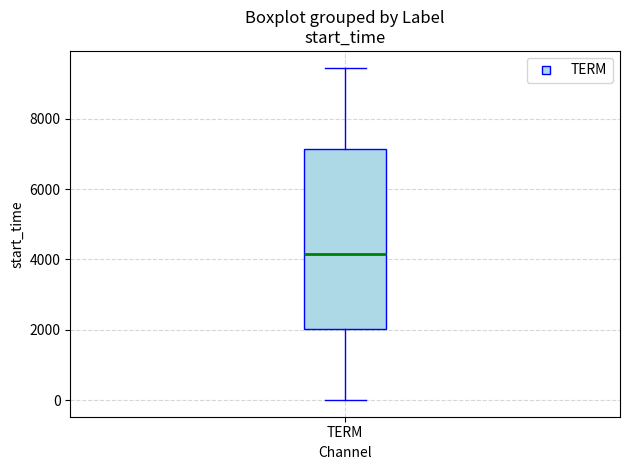

Read this box plot against the y-axis: the position of the median line, the range covered by the box, and the ends of both whiskers. The values are not printed on the chart, so give them approximately, as read against the axis.

median 4200, box 2000 to 7200, whiskers 0 to 9400